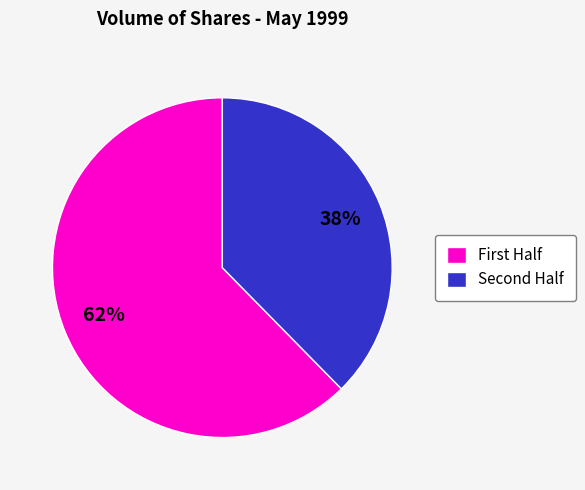

To the nearest percent, what is the average slice percentage?

50%